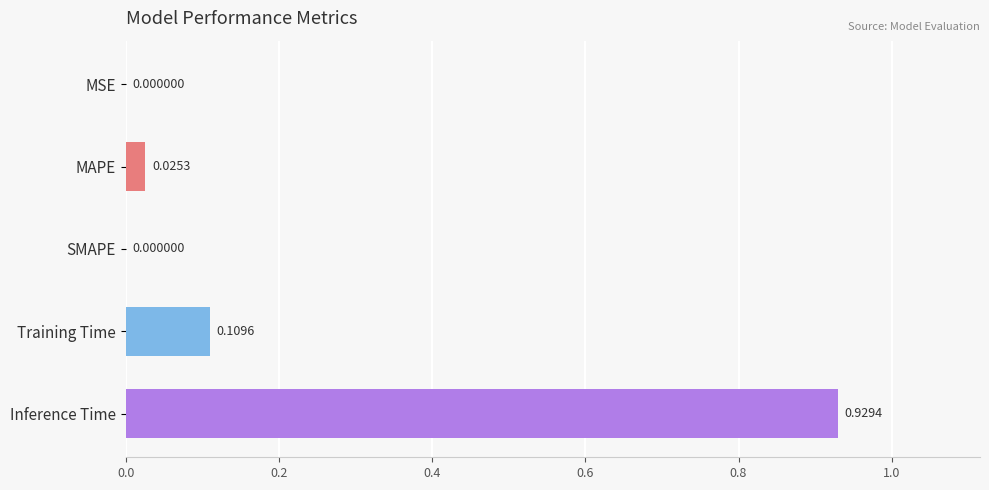

Which category has the highest value across all series?

Inference Time